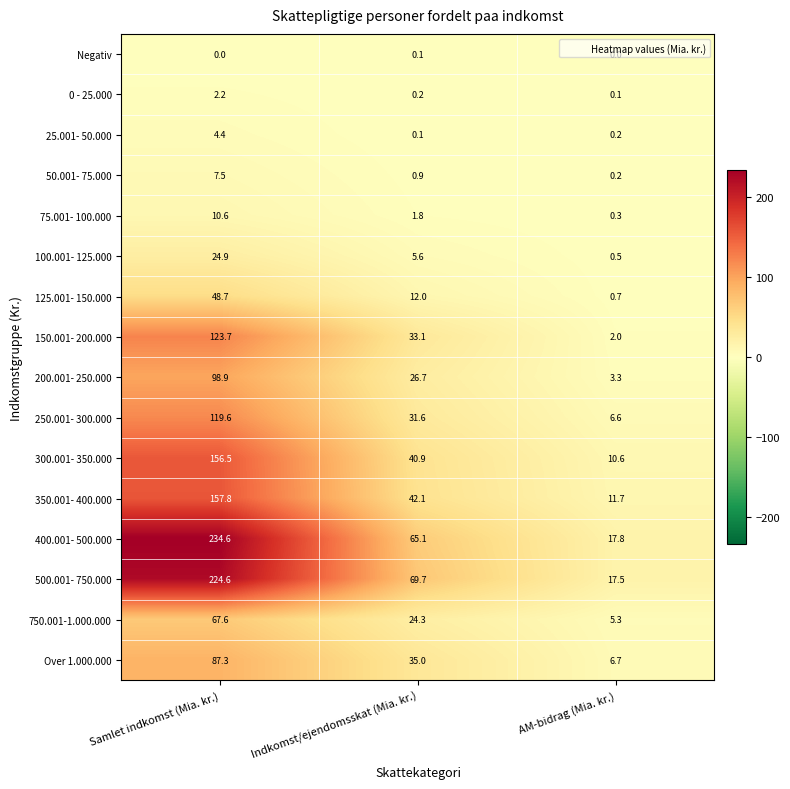

What is the difference between the maximum and minimum values in the 150.001- 200.000 series?

121.7